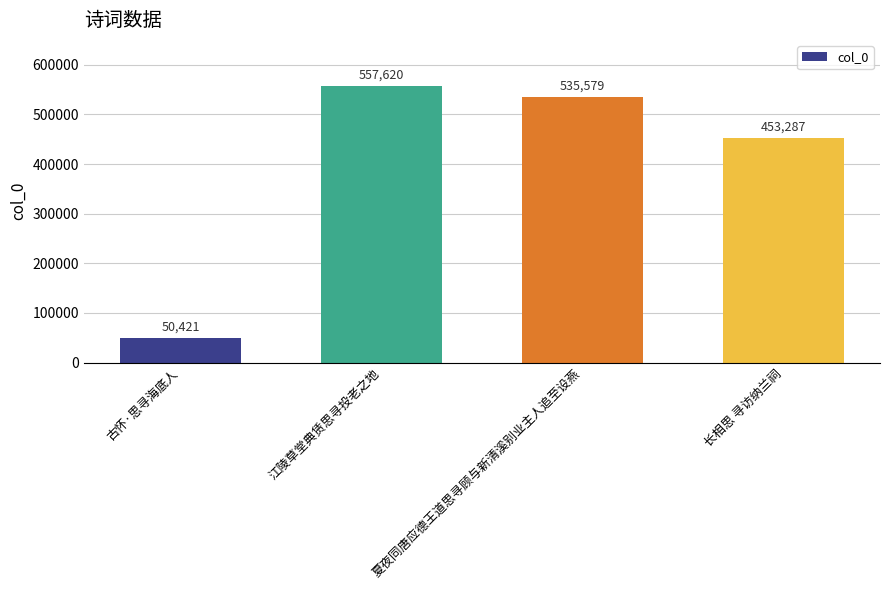

Is it true that the value at 江陵草堂典赁思寻投老之地 is 557620?

True